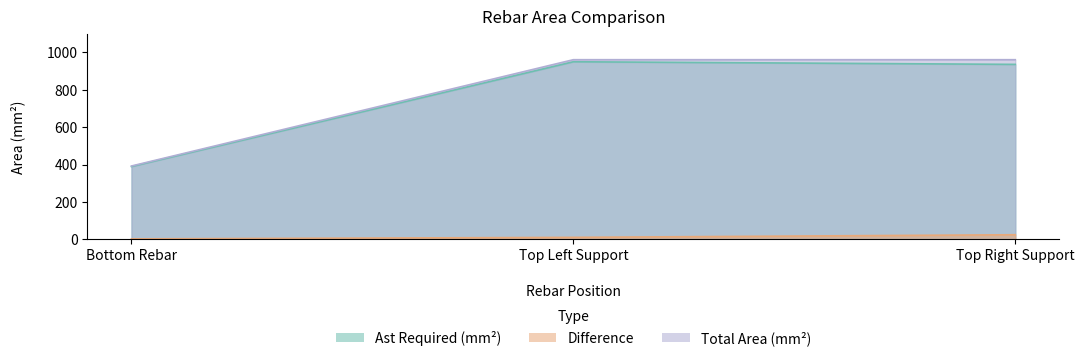

Which has a higher value, Bottom Rebar or Top Left Support?

Top Left Support